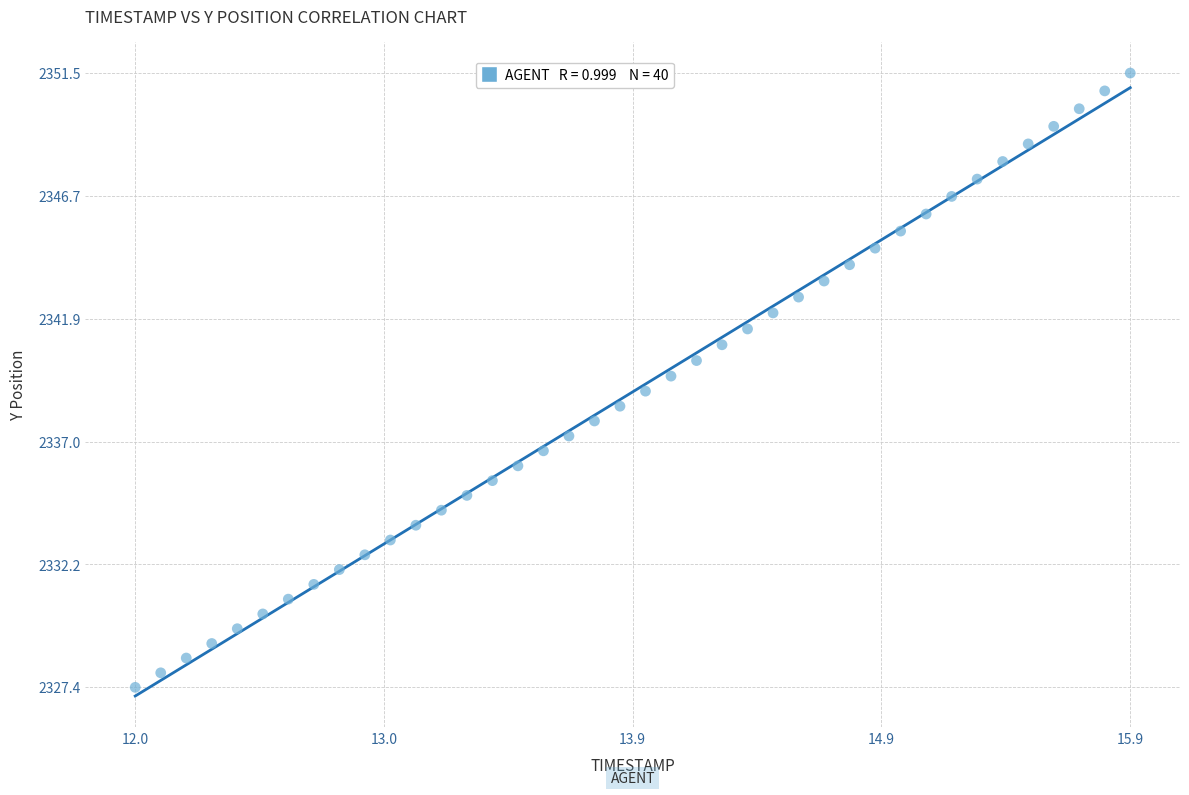

What is the range of Y values (max minus min)?

24.1